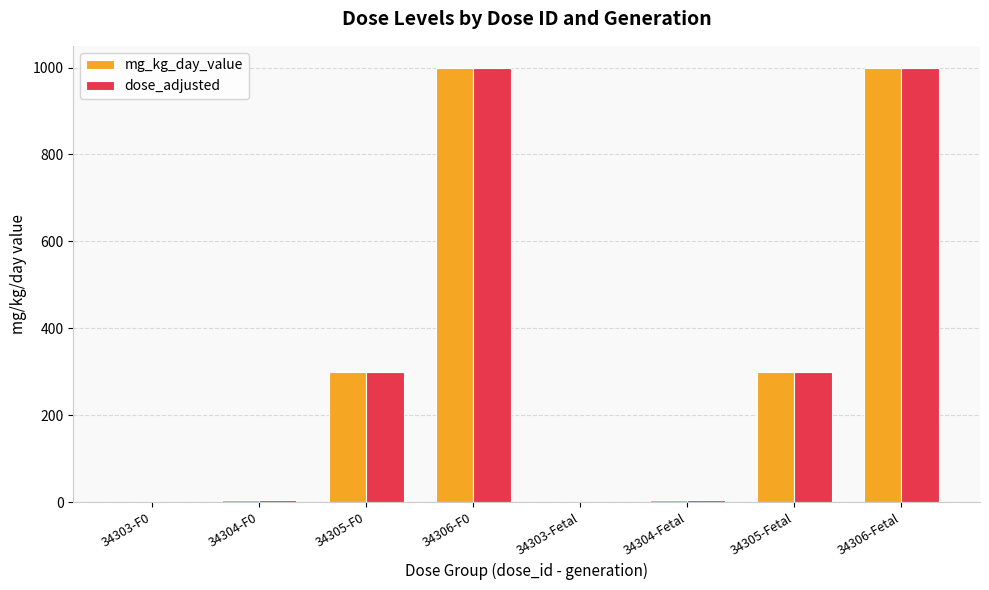

What are all the series names shown in the legend?

mg_kg_day_value, dose_adjusted